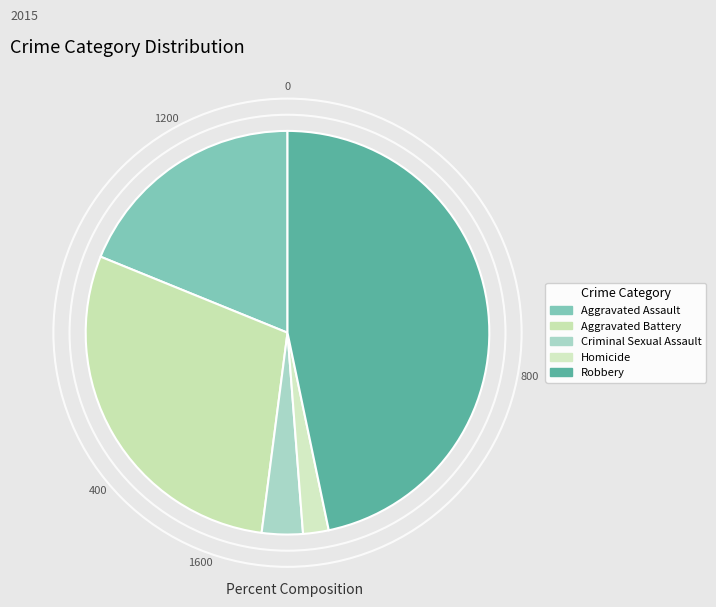

Count the number of slices in the pie.

5